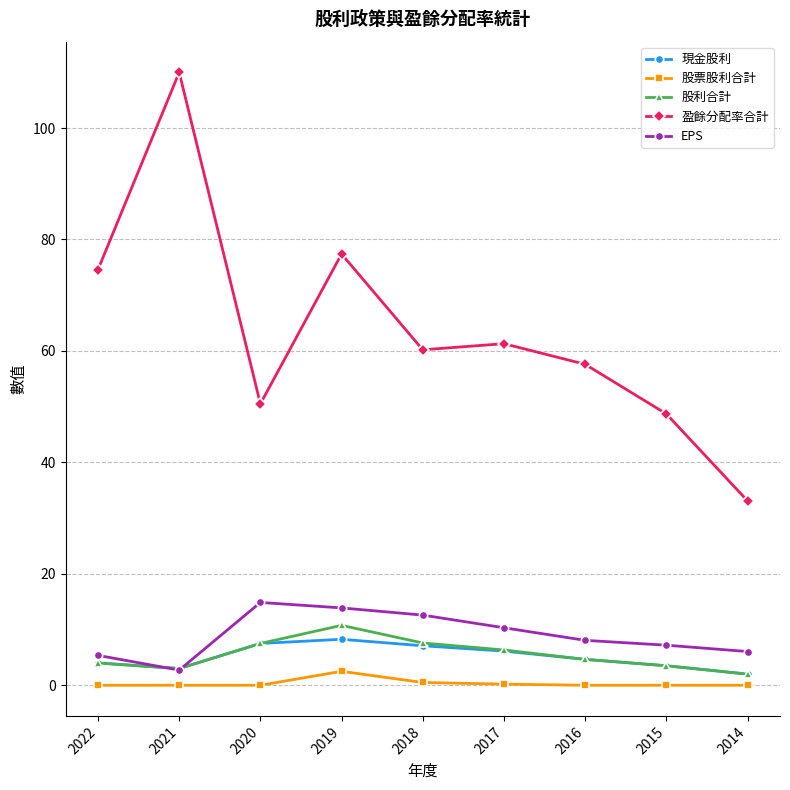

Is the value of 股利合計 at 2016 greater than the value of EPS at 2015?

No